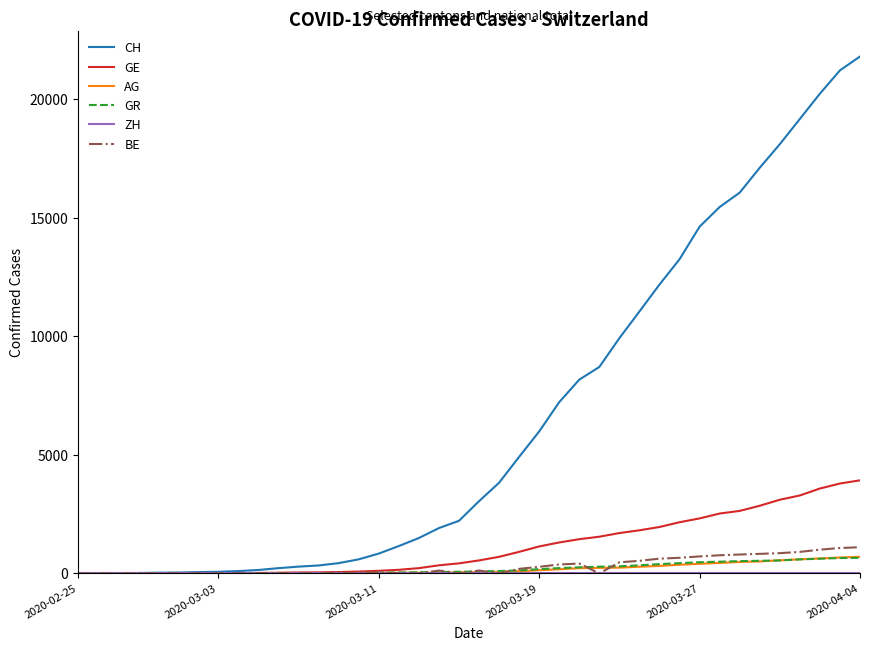

Which series has the largest total across all categories?

CH